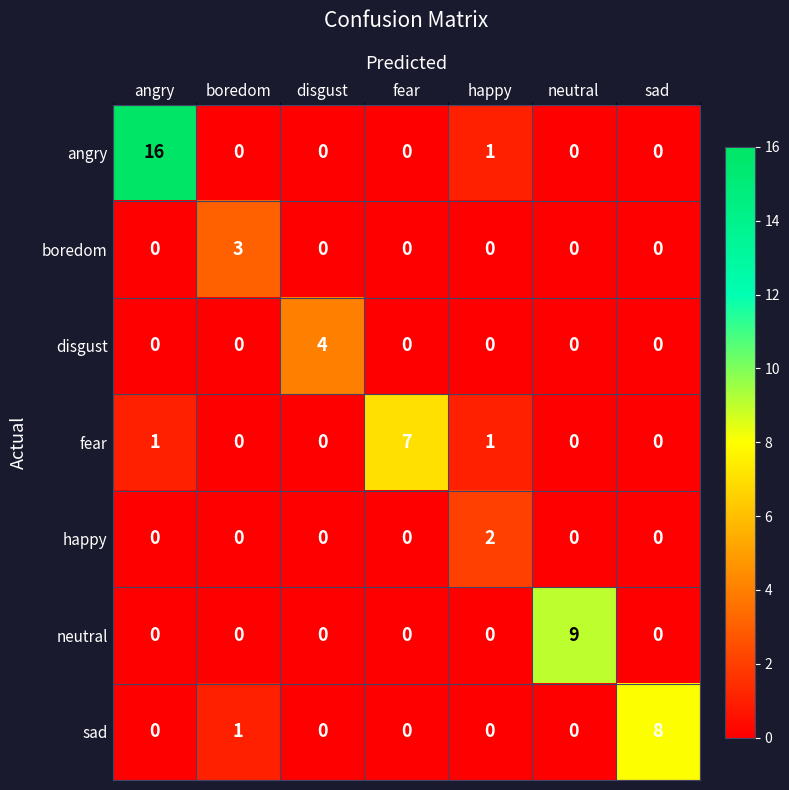

Count the number of data series in this chart.

7